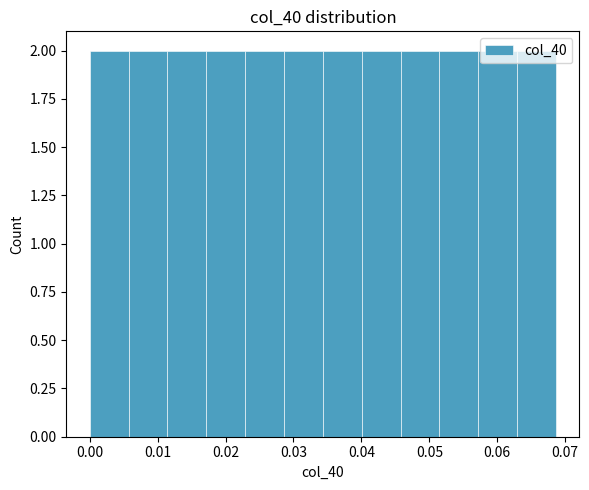

Reading left to right, transcribe this chart: for each bar, give the range it covers on the x-axis and its height. Neither the bar edges nor the heights are printed on the chart, so give them approximately, as read against the axes.

0.000 to 0.006: 2
0.006 to 0.011: 2
0.011 to 0.017: 2
0.017 to 0.023: 2
0.023 to 0.029: 2
0.029 to 0.034: 2
0.034 to 0.040: 2
0.040 to 0.046: 2
0.046 to 0.051: 2
0.051 to 0.057: 2
0.057 to 0.063: 2
0.063 to 0.069: 2